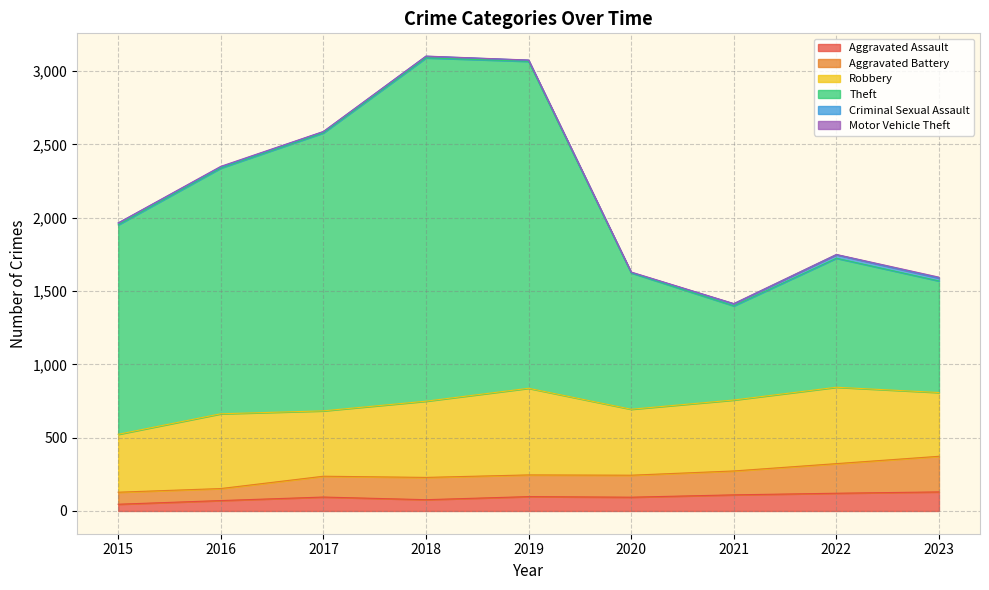

Does the chart display data point markers on the line(s)?

No